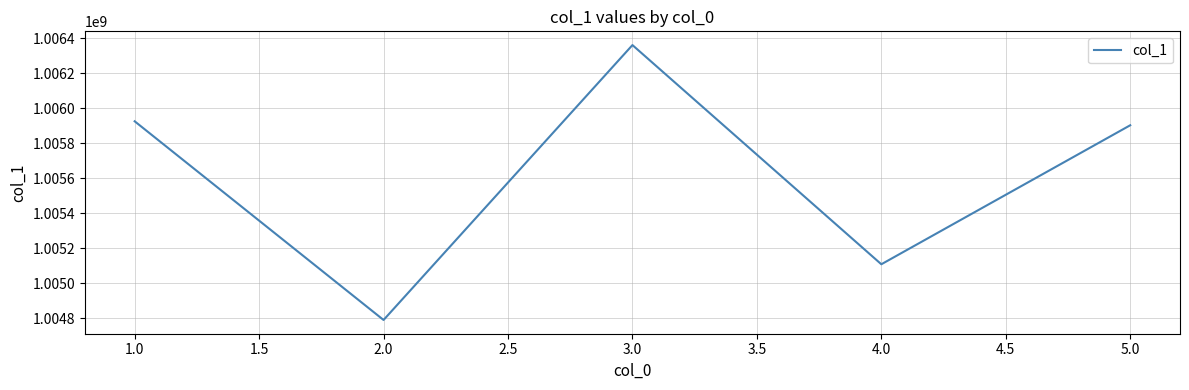

What is the sum of all values?

5028084043